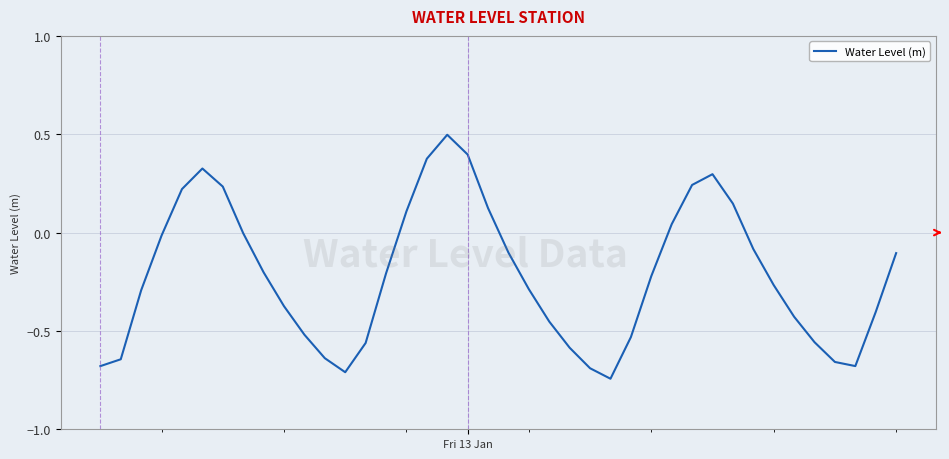

What is the difference between the maximum and minimum values?

1.2